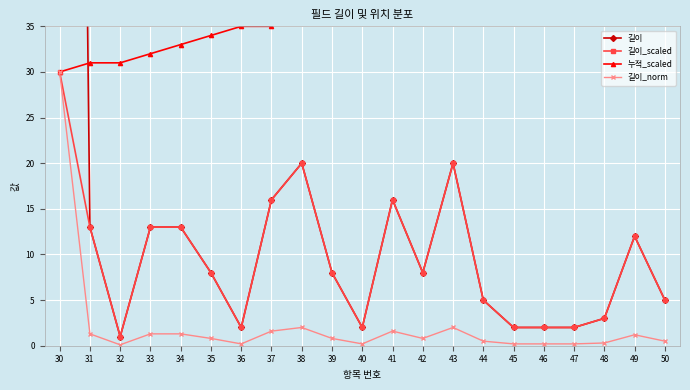

What are all the series names shown in the legend?

길이, 길이_scaled, 누적_scaled, 길이_norm